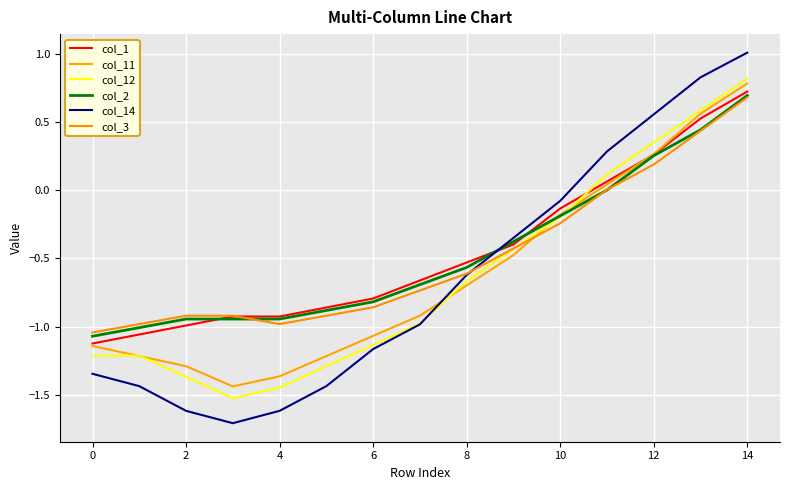

Which series ends up on top after the final intersection of col_2 and col_12?

col_12